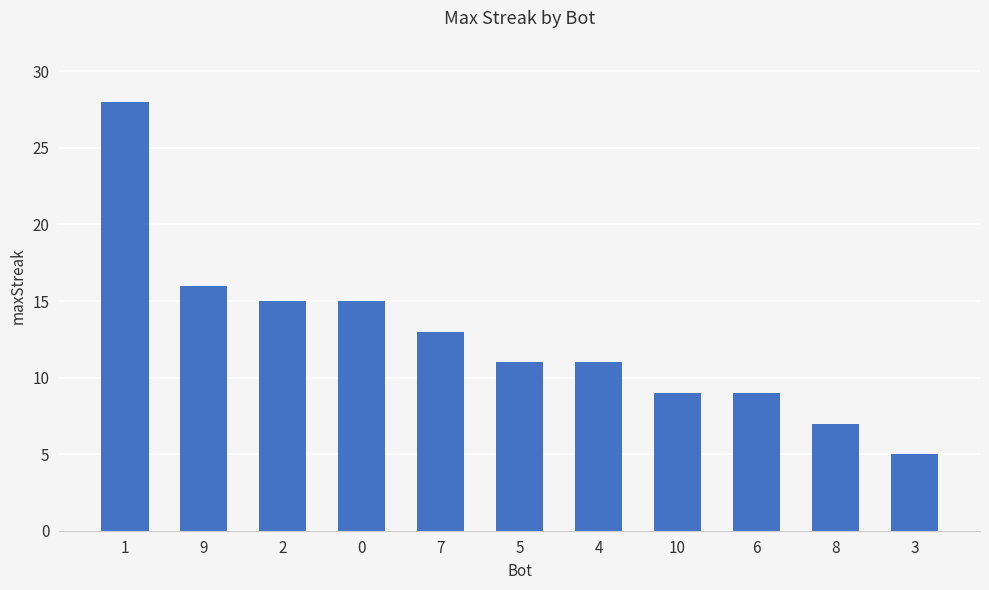

What is the sum of the values at 0 and 5?

26